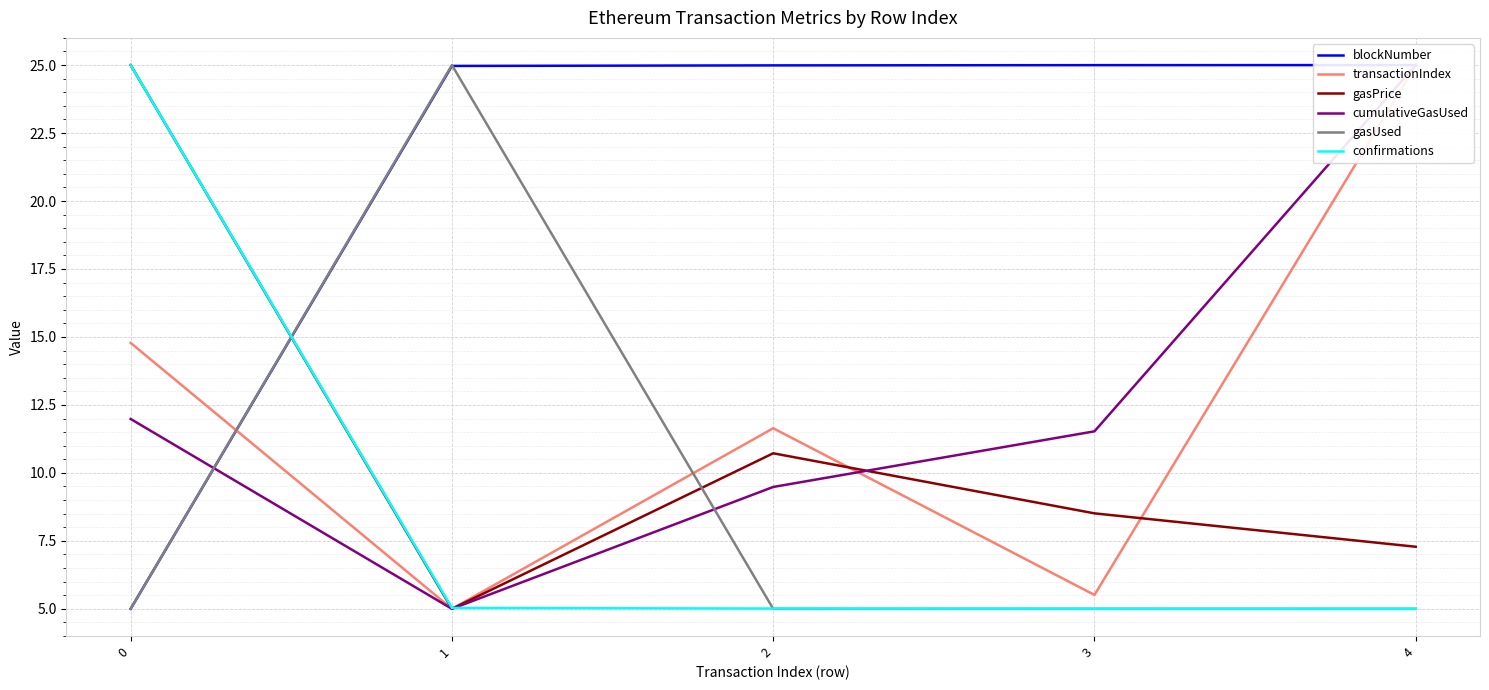

Which series ends up on top after the final intersection of gasUsed and gasPrice?

gasPrice